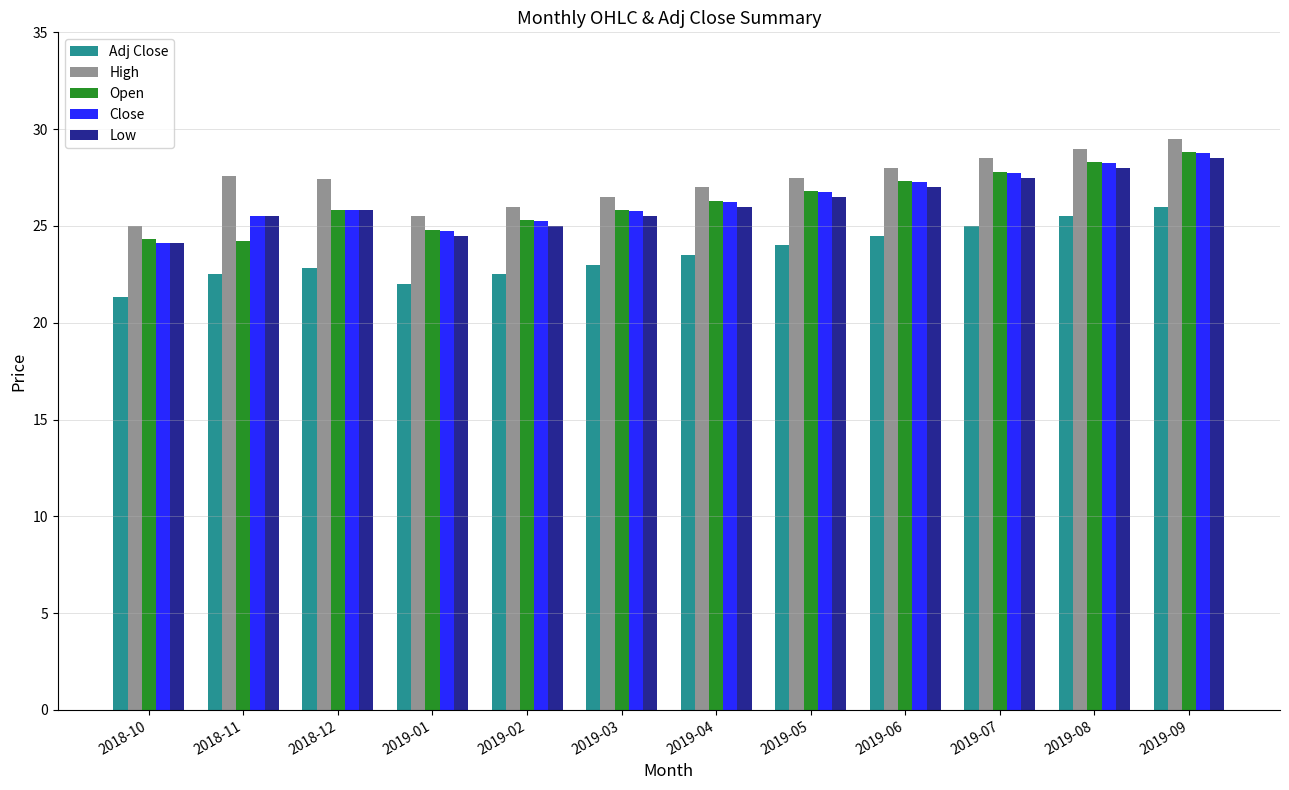

Is the value of Close at 2018-12 greater than the value of Adj Close at 2018-12?

Yes